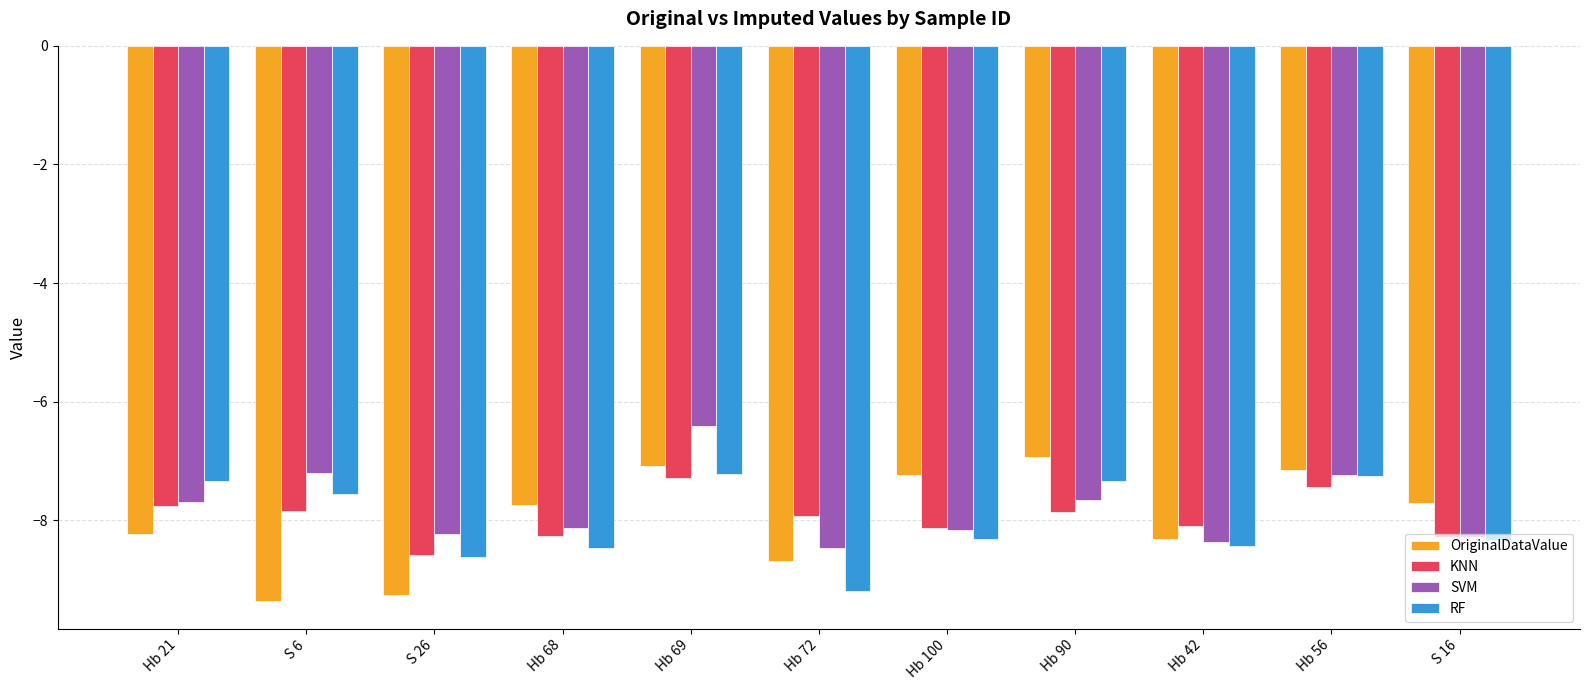

What is the greatest value displayed?

-6.4